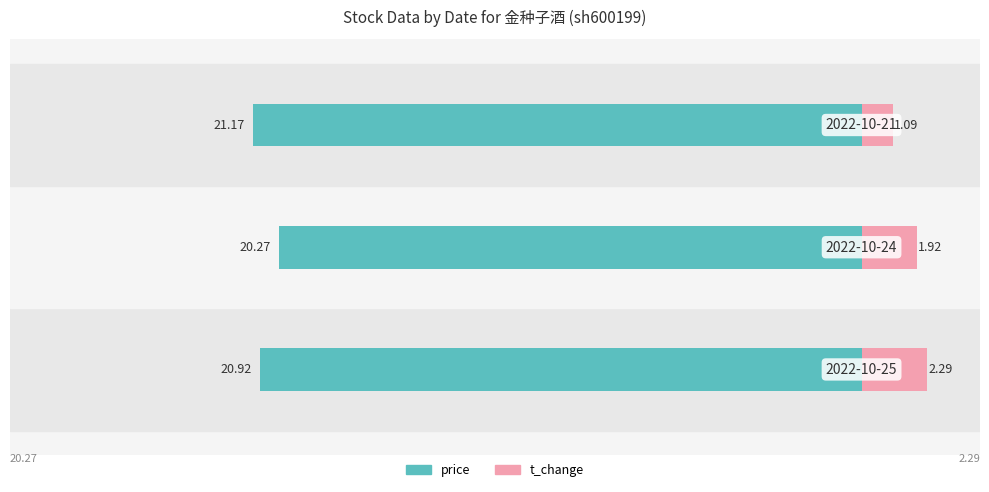

Reading right to left, transcribe all the data shown in this chart.

price: -21.2	-20.3	-20.9
t_change: 1.1	1.9	2.3